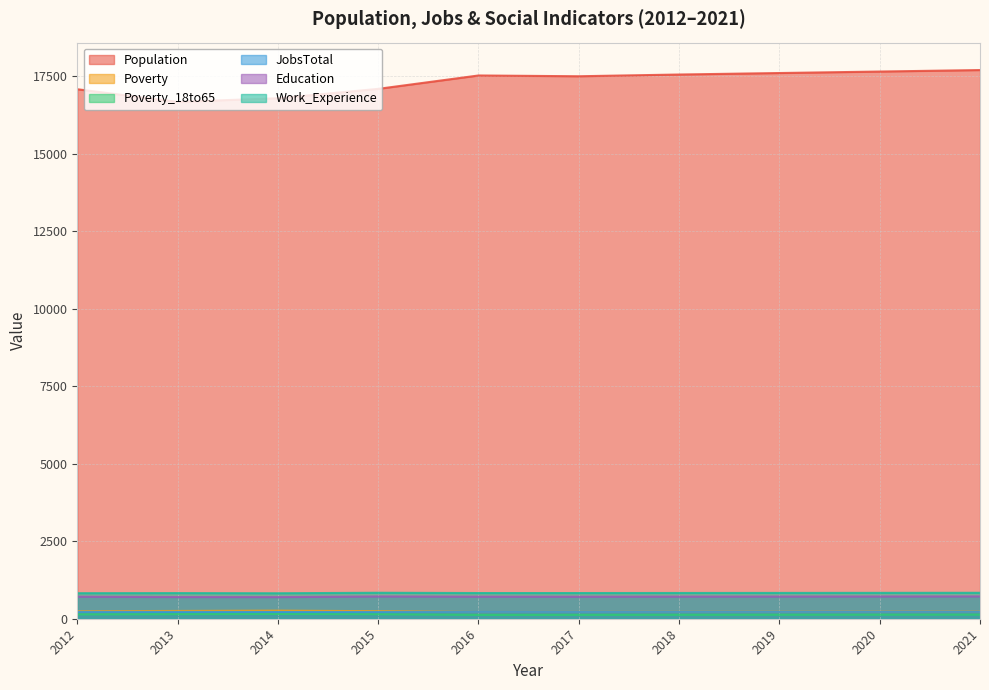

Is it true that Work_Experience equals 824 at 2012?

True